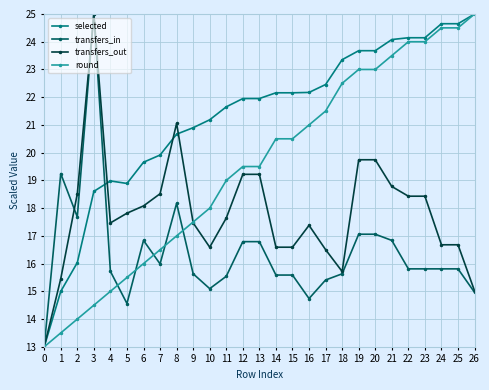

Where does the transfers_out series first go above 17?

2